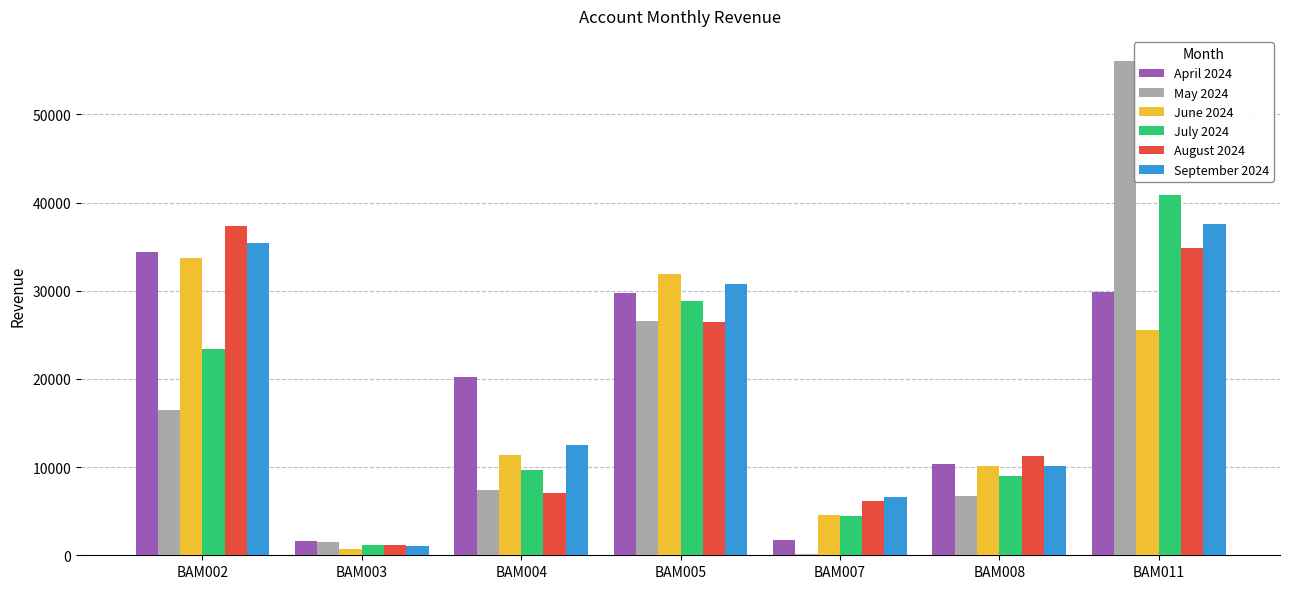

How many bars are there in each group?

6